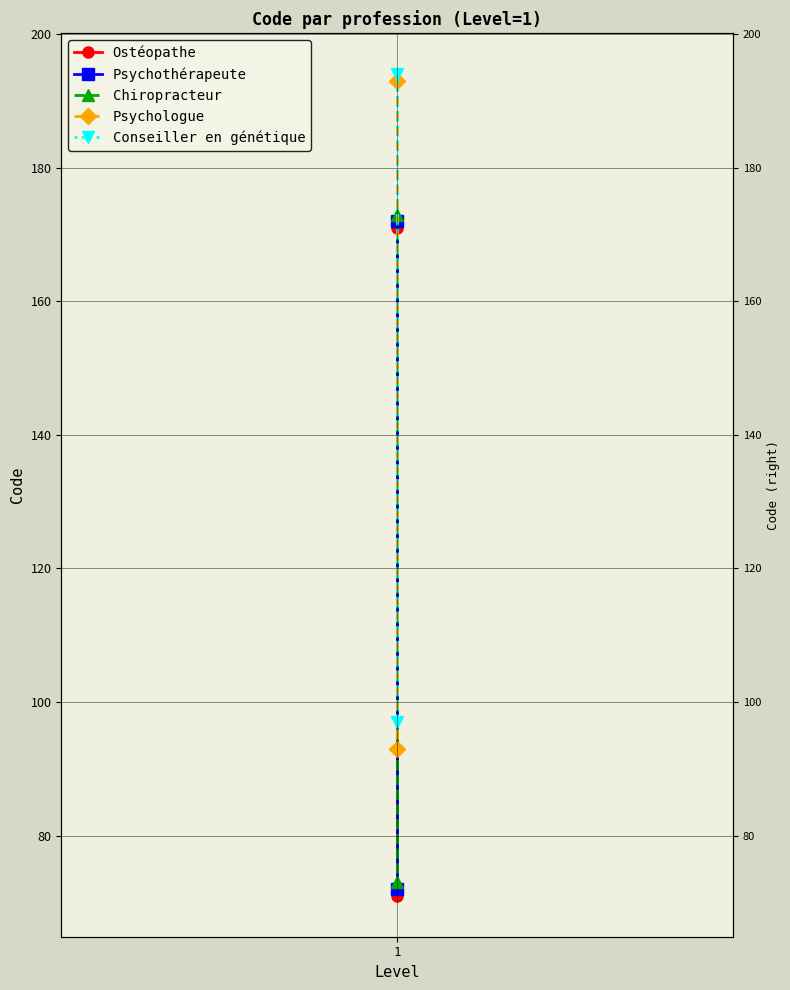

How many data points does each series have?

2